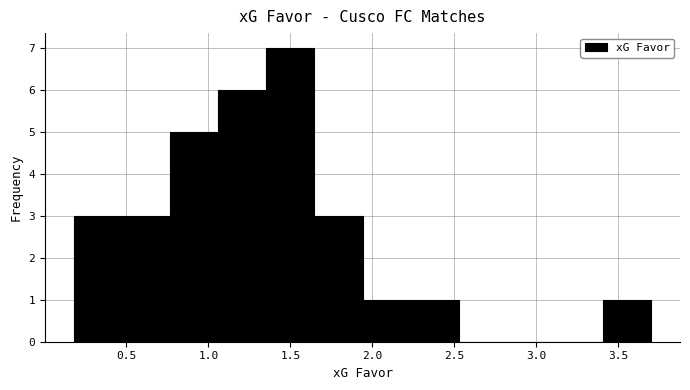

Over which range of the x-axis is the bar tallest?

1.35 to 1.65